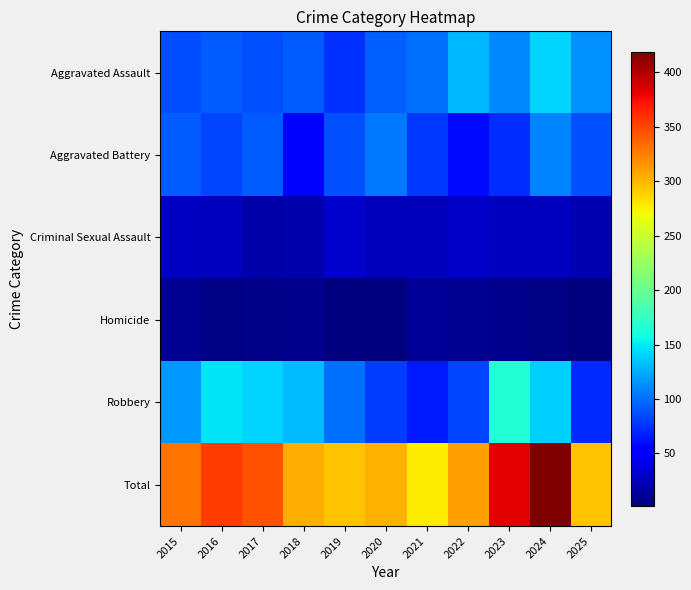

Rank the series by their maximum value, from lowest to highest.

Homicide, Criminal Sexual Assault, Aggravated Battery, Aggravated Assault, Robbery, Total